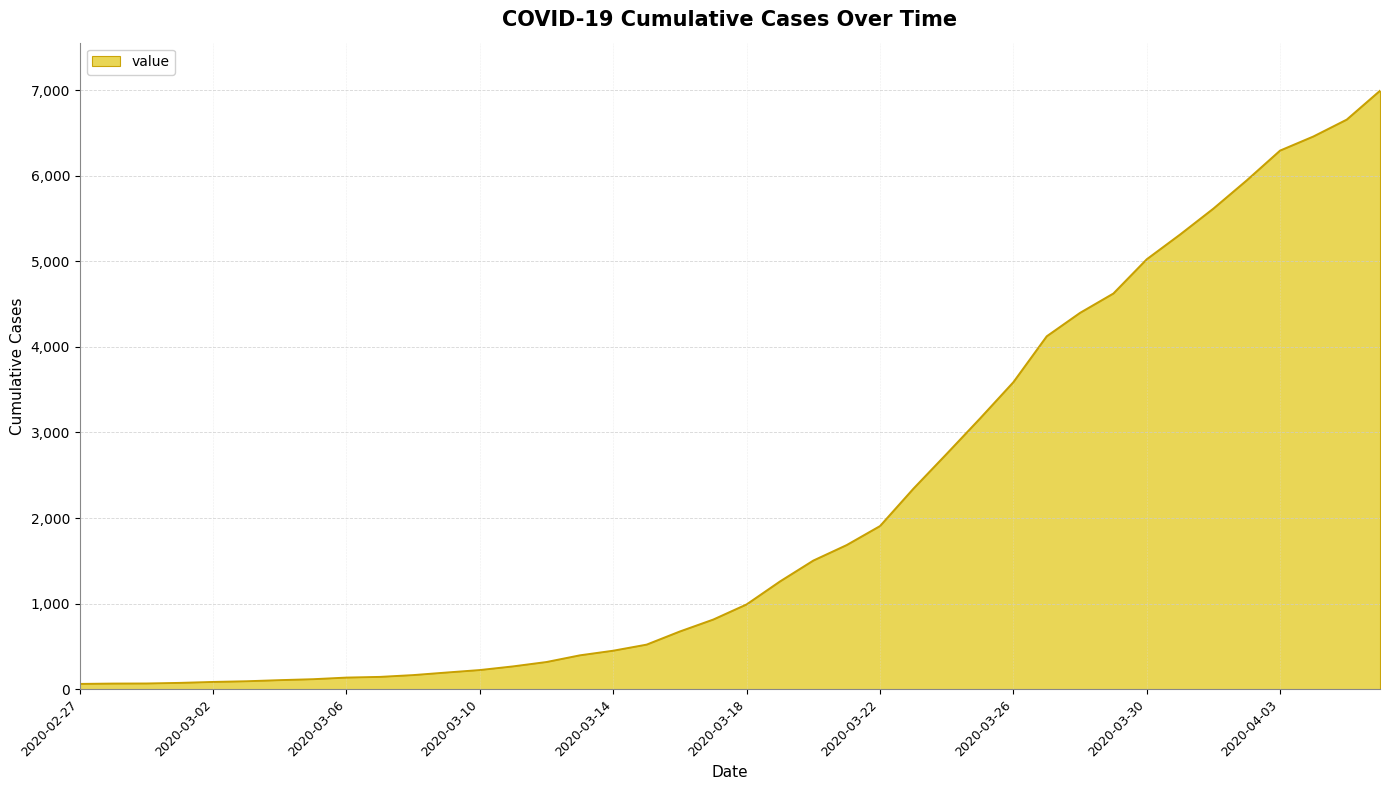

What is the difference between the maximum and minimum values?

6931